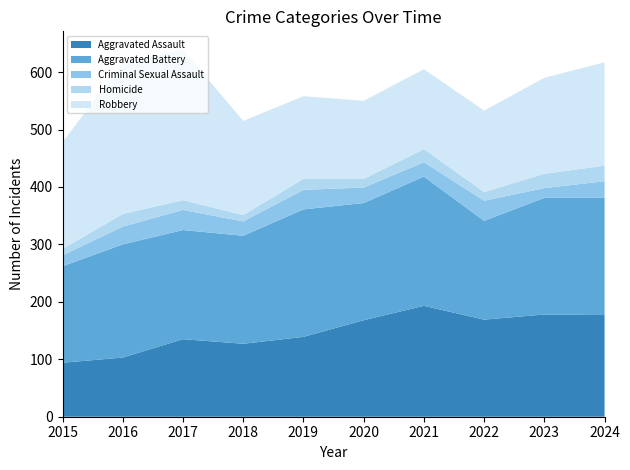

Reading left to right, what are all the values shown in this chart?

Aggravated Assault: 94	103	135	127	139	168	193	169	178	177
Aggravated Battery: 168	197	190	188	222	204	225	172	203	204
Criminal Sexual Assault: 19	31	35	25	34	27	25	35	17	29
Homicide: 11	22	17	11	19	15	23	15	25	27
Robbery: 186	263	262	164	144	136	139	142	167	180